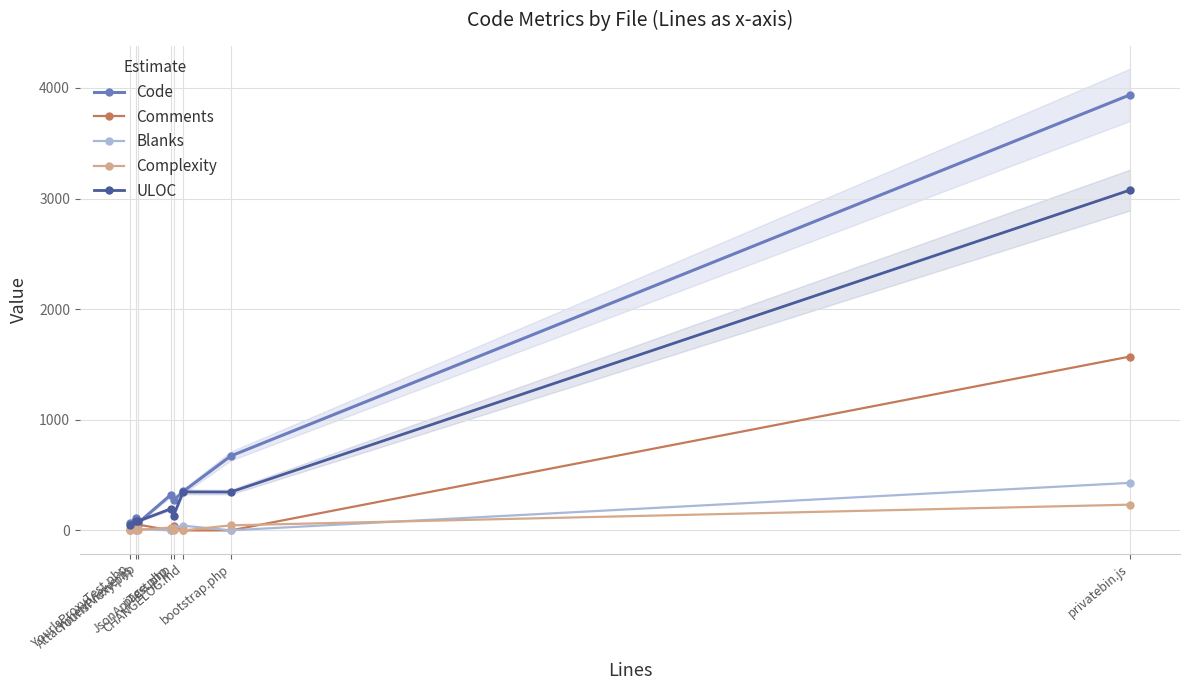

True or false: Complexity has a value of 9 at AttachmentViewer.js.

True